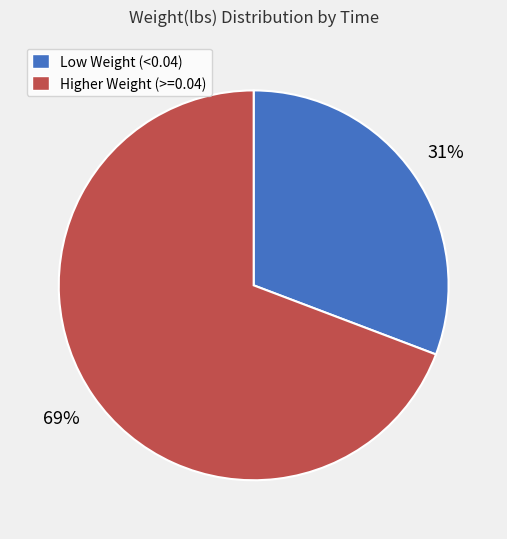

Is there a majority slice in this chart?

Yes